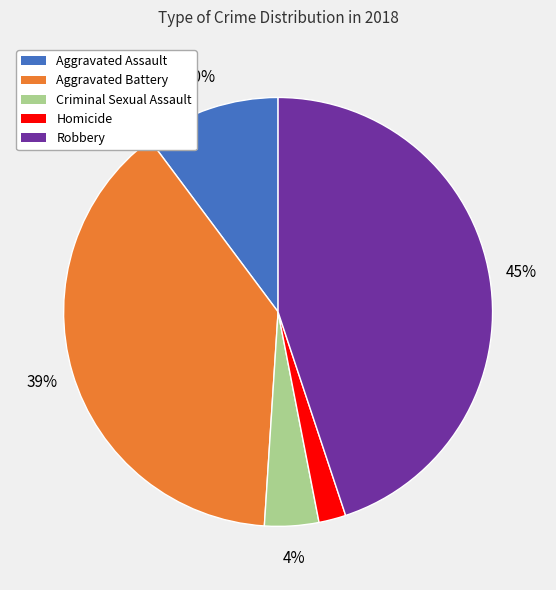

Which slice is the largest?

Robbery